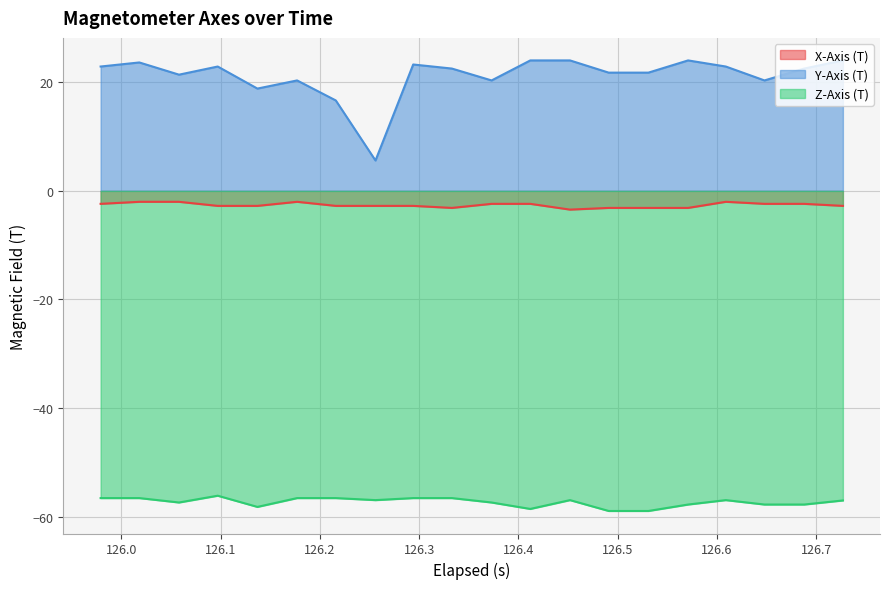

True or false: Y-Axis (T) and X-Axis (T) intersect in this chart.

False